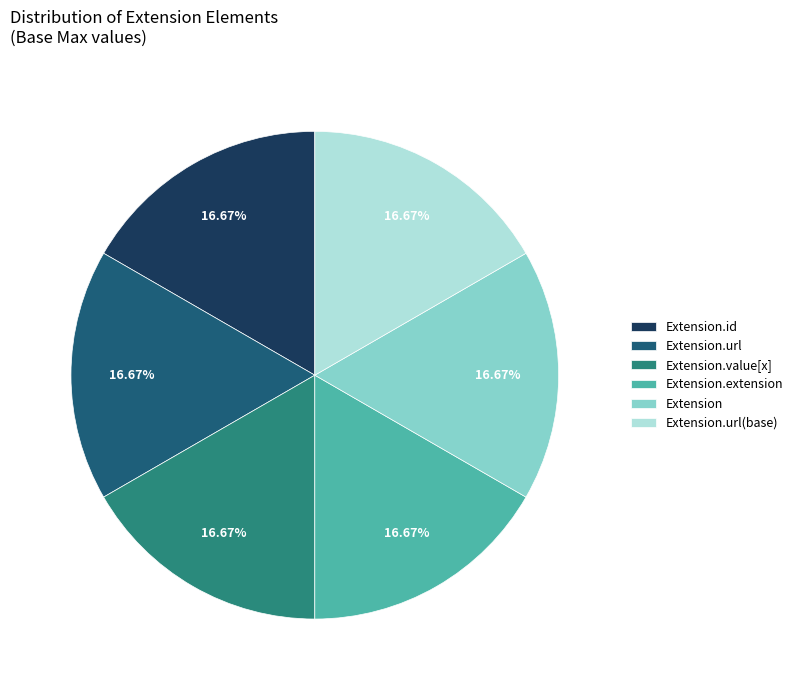

To the nearest percent, what is the average slice percentage?

17%